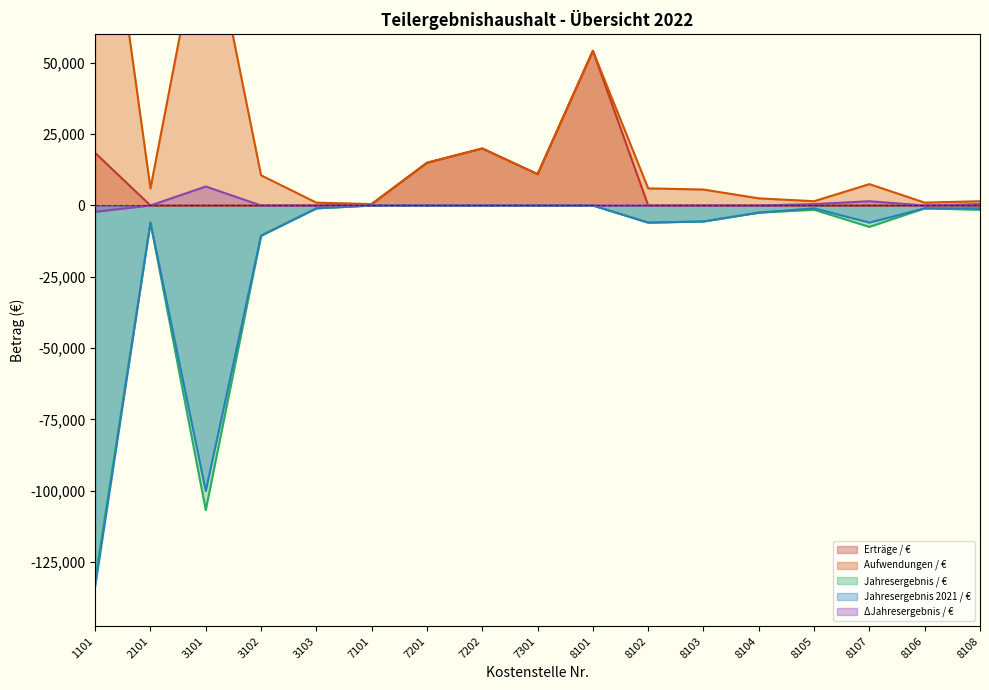

Which series has the largest range (max minus min)?

Aufwendungen / €